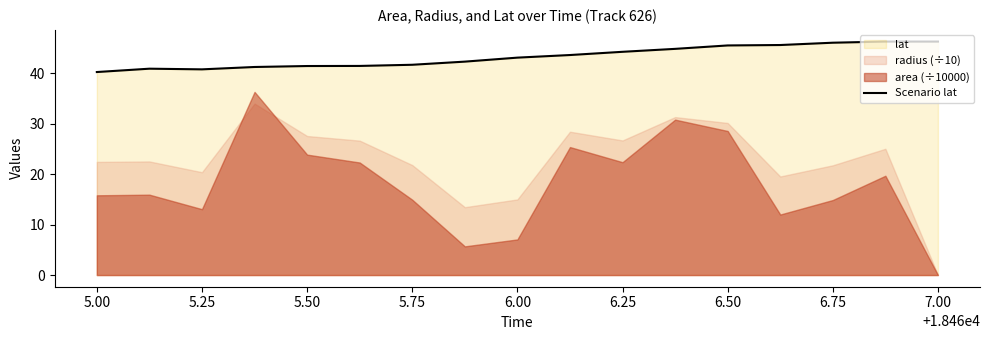

What is the average value?

43.3